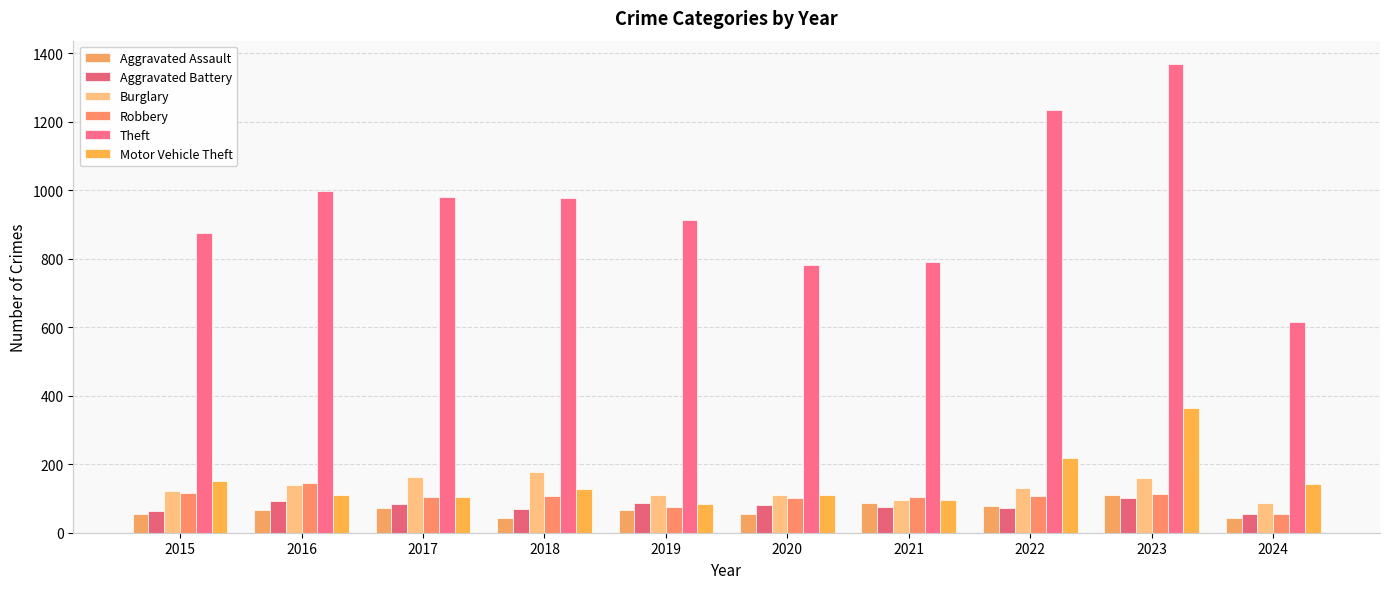

Are the bars grouped side by side (vs. stacked)?

Yes